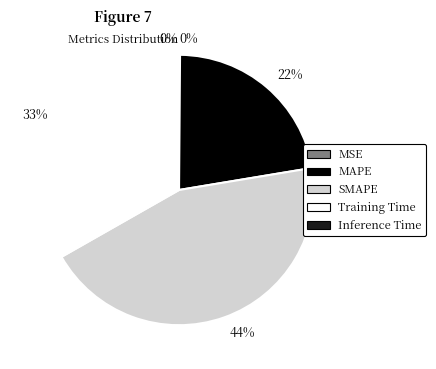

To the nearest percent, what portion does SMAPE represent?

44%